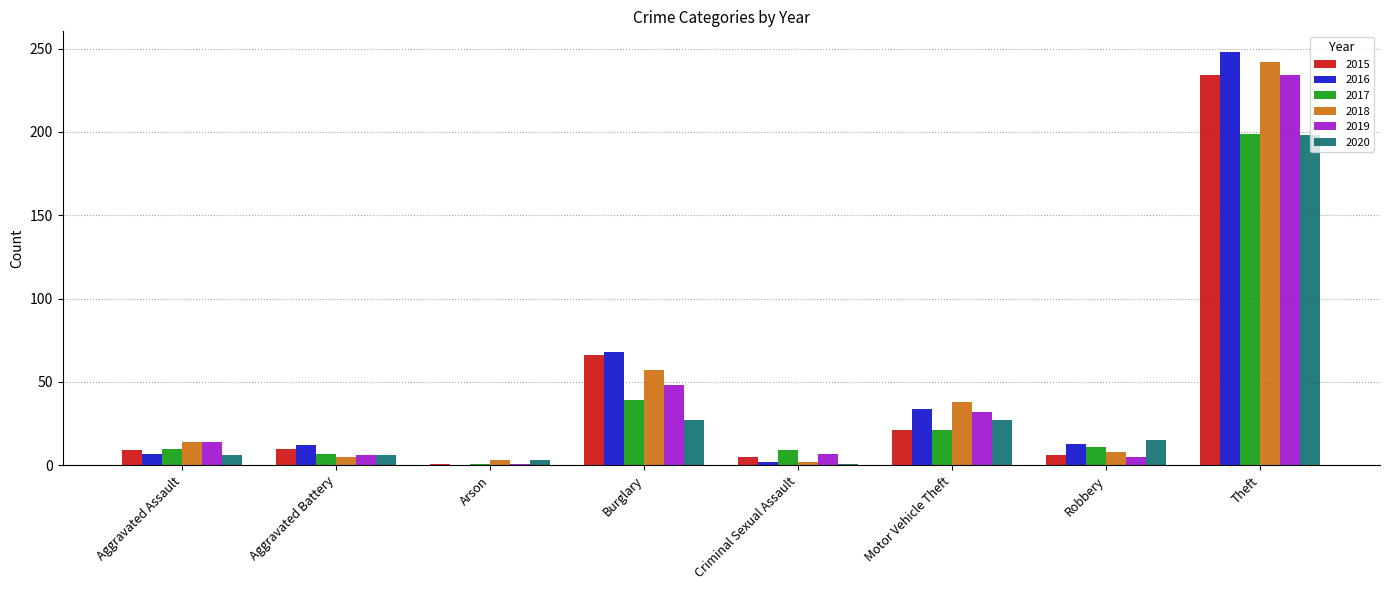

At which label does 2017 reach its peak?

Theft